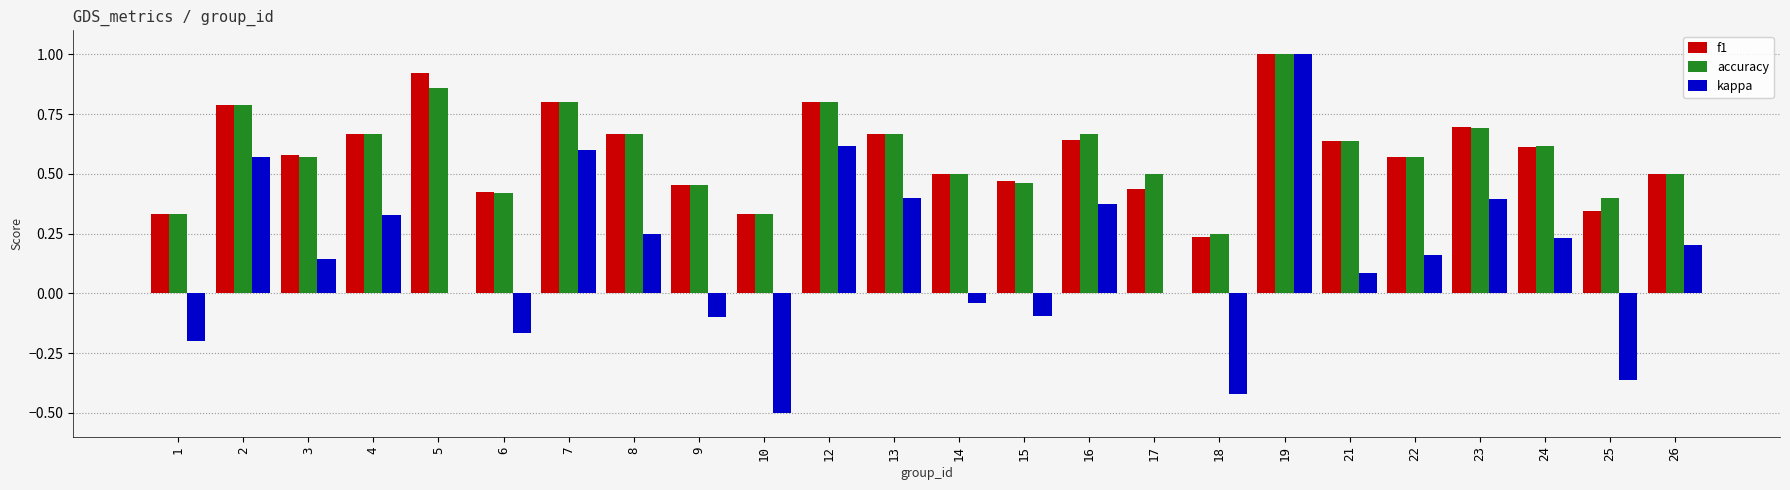

What is the sum of the accuracy values at 19 and 9?

1.5